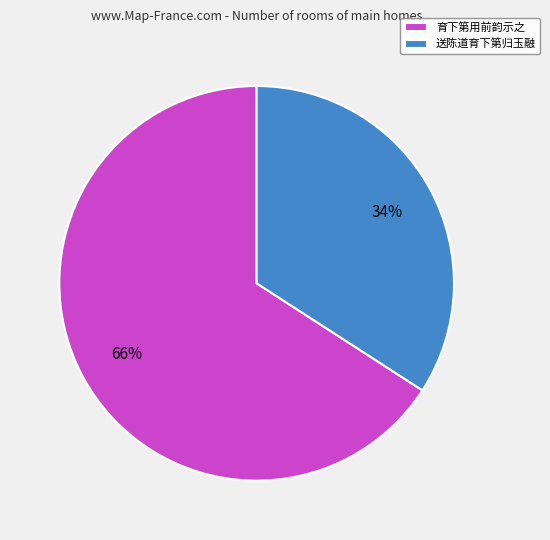

To the nearest percent, what is the difference between the 送陈道育下第归玉融 and 育下第用前韵示之 slice percentages?

32%